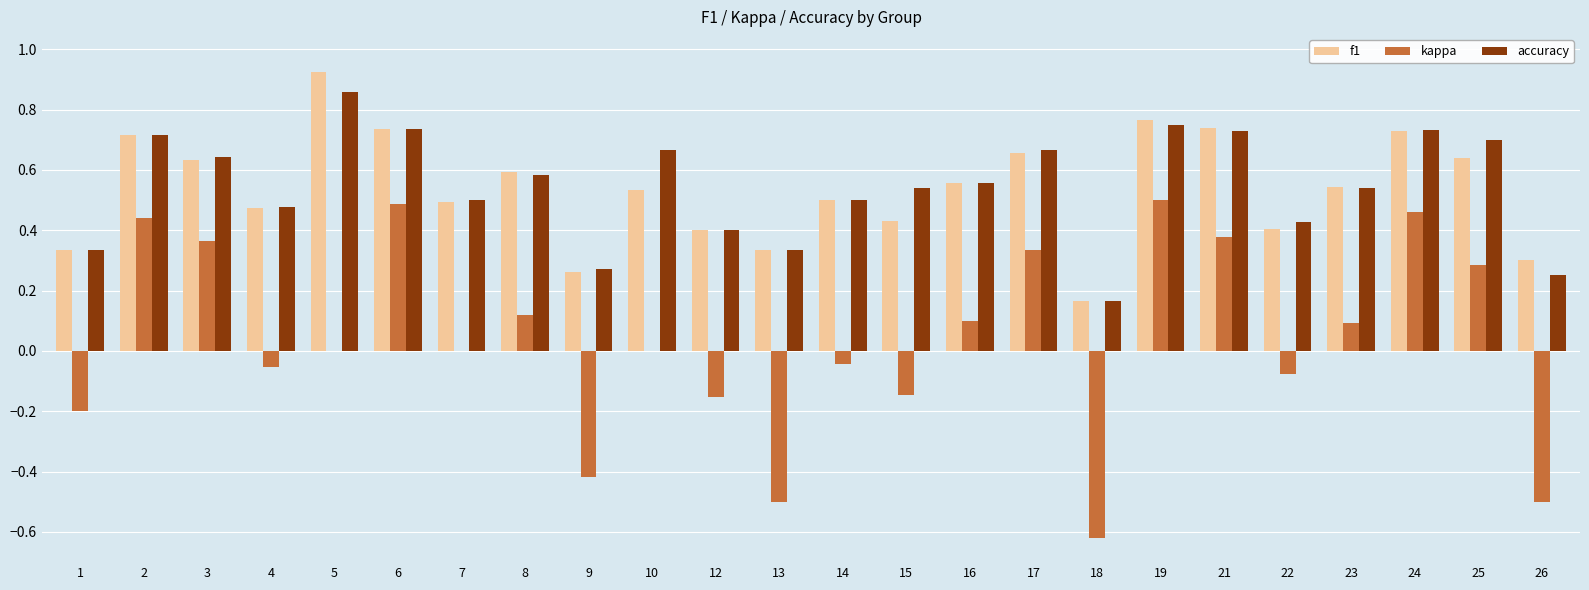

Which series changed the most between 3 and 22?

kappa